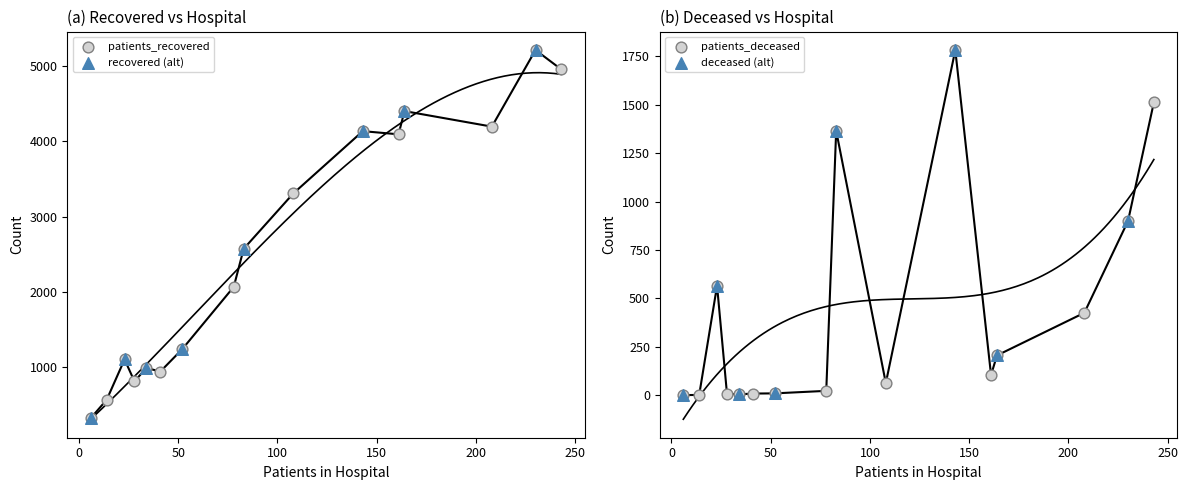

Is the value of patients_deceased at 52 greater than the value of patients_recovered at 161?

No